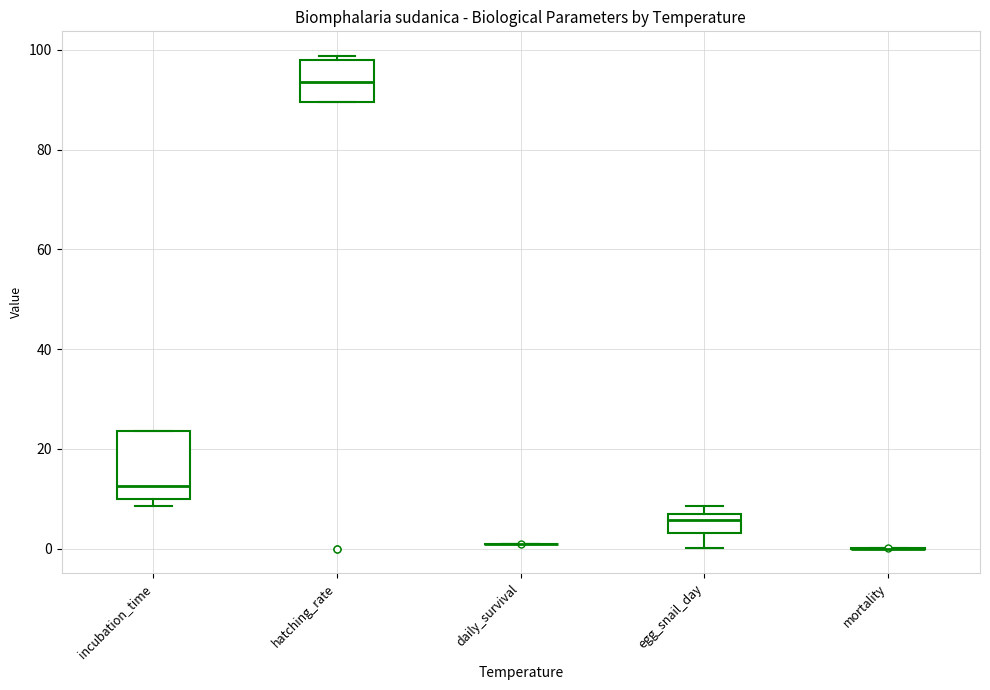

Where is the upper edge of the box for egg_snail_day on the y-axis? The values are not printed on the chart, so give them approximately, as read against the axis.

8